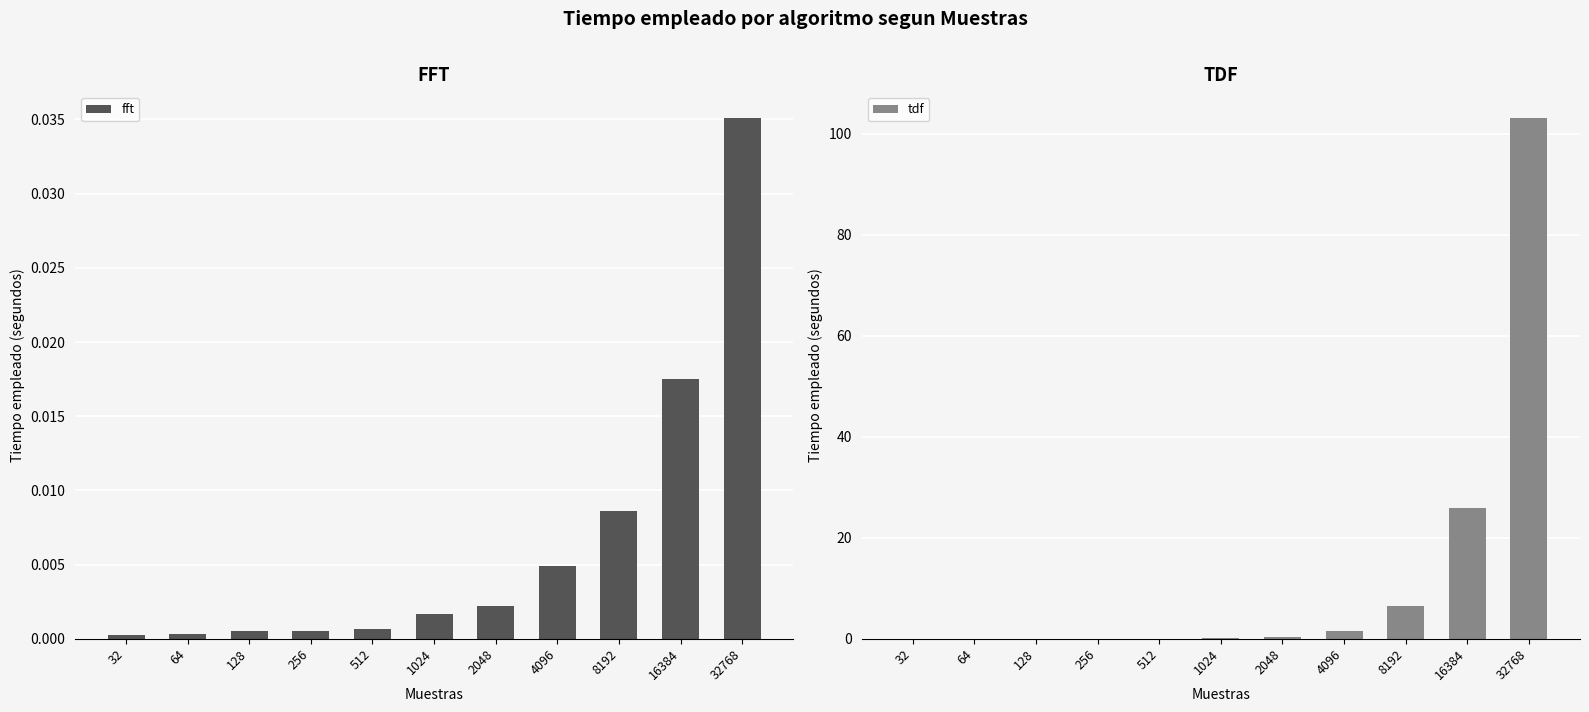

Where is tdf nearest to the value 51?

16384